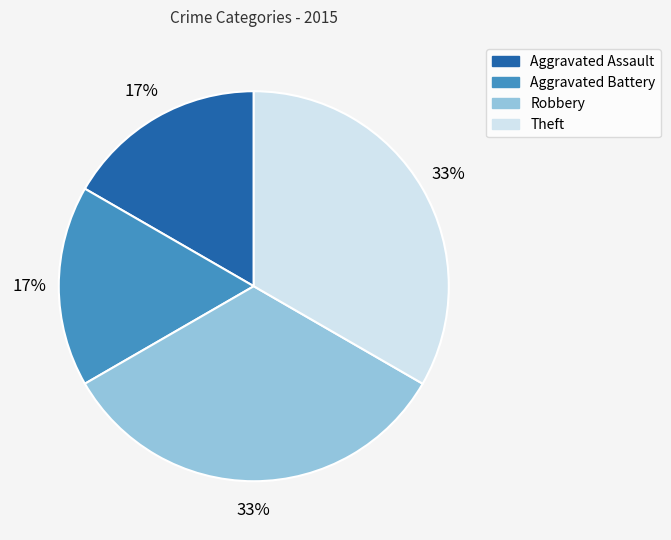

Is there any slice that represents more than half of the pie?

No